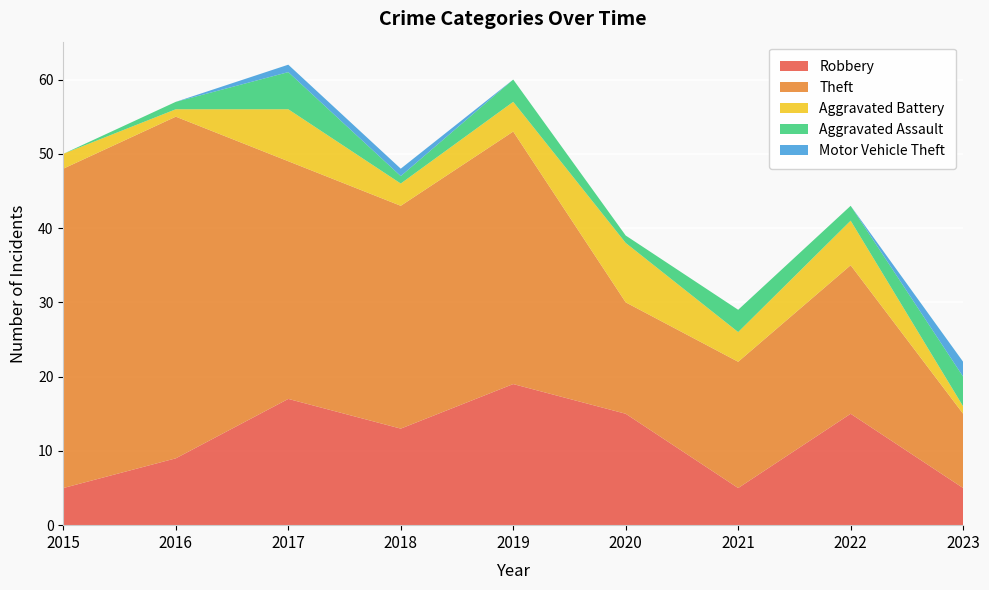

Reading left to right, transcribe all the data shown in this chart.

Robbery: 2015=5	2016=9	2017=17	2018=13	2019=19	2020=15	2021=5	2022=15	2023=5
Theft: 2015=43	2016=46	2017=32	2018=30	2019=34	2020=15	2021=17	2022=20	2023=10
Aggravated Battery: 2015=2	2016=1	2017=7	2018=3	2019=4	2020=8	2021=4	2022=6	2023=1
Aggravated Assault: 2015=0	2016=1	2017=5	2018=1	2019=3	2020=1	2021=3	2022=2	2023=4
Motor Vehicle Theft: 2015=0	2016=0	2017=1	2018=1	2019=0	2020=0	2021=0	2022=0	2023=2